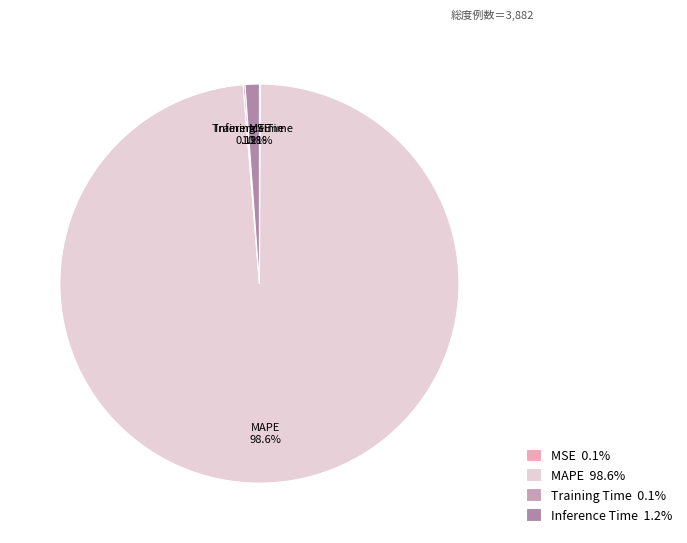

Which slice represents more than half of the pie?

MAPE 98.6%